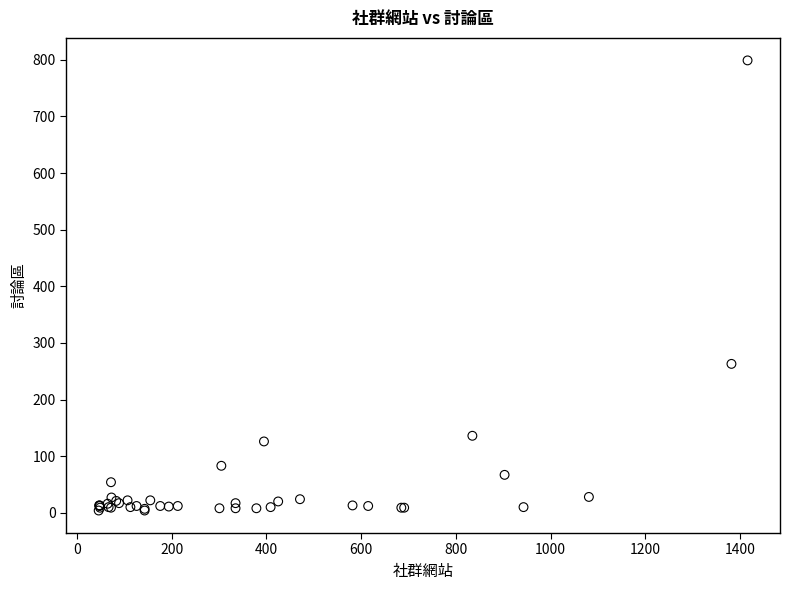

What Y value in the scatter plot is closest to 401?

263